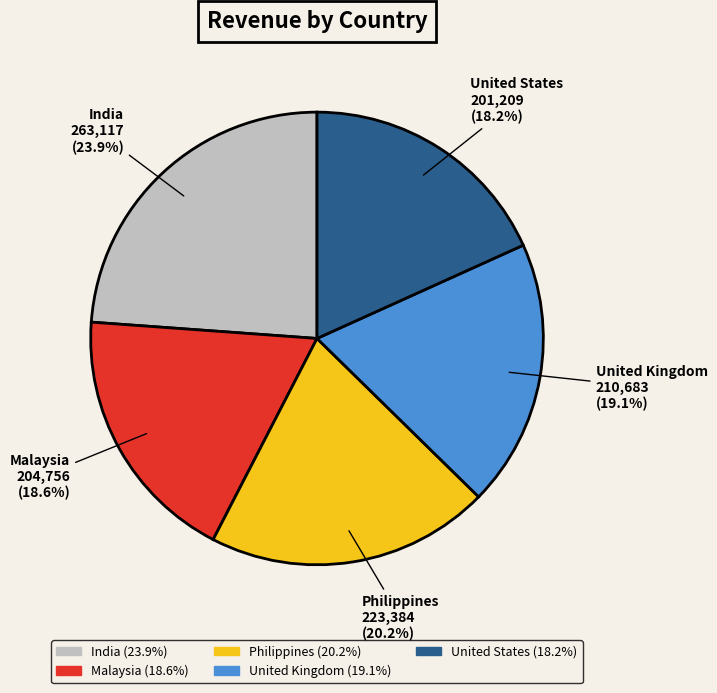

True or false: India accounts for 18% of the total.

False